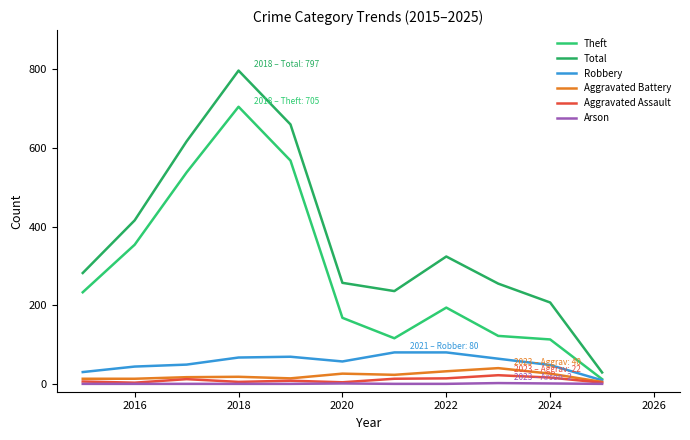

How many lines are shown in the chart?

6